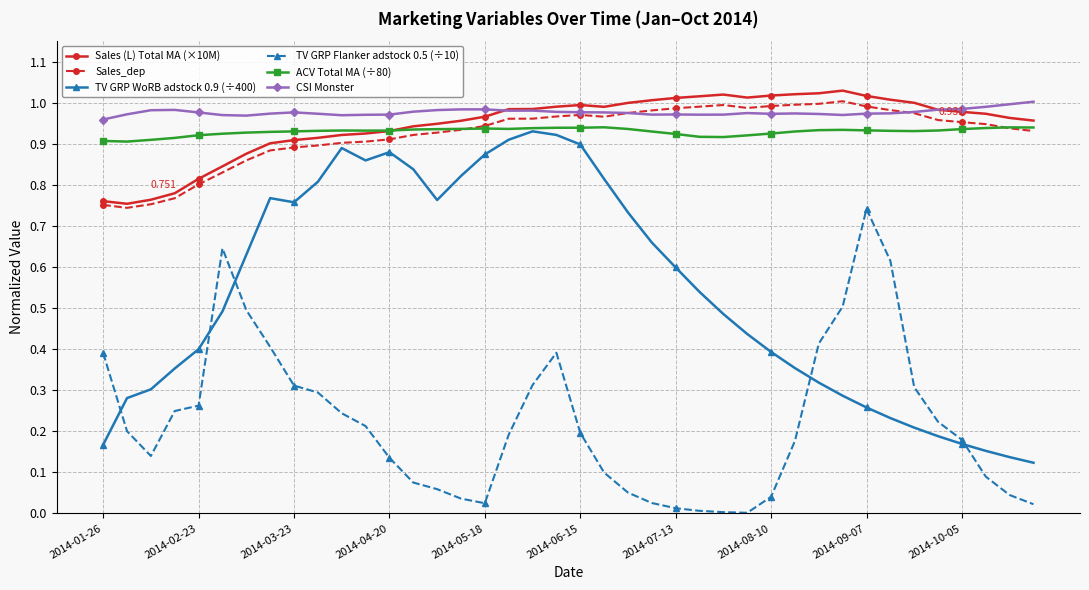

In TV GRP WoRB adstock 0.9 (÷400), how many points are higher than both neighbors (excluding endpoints)?

4